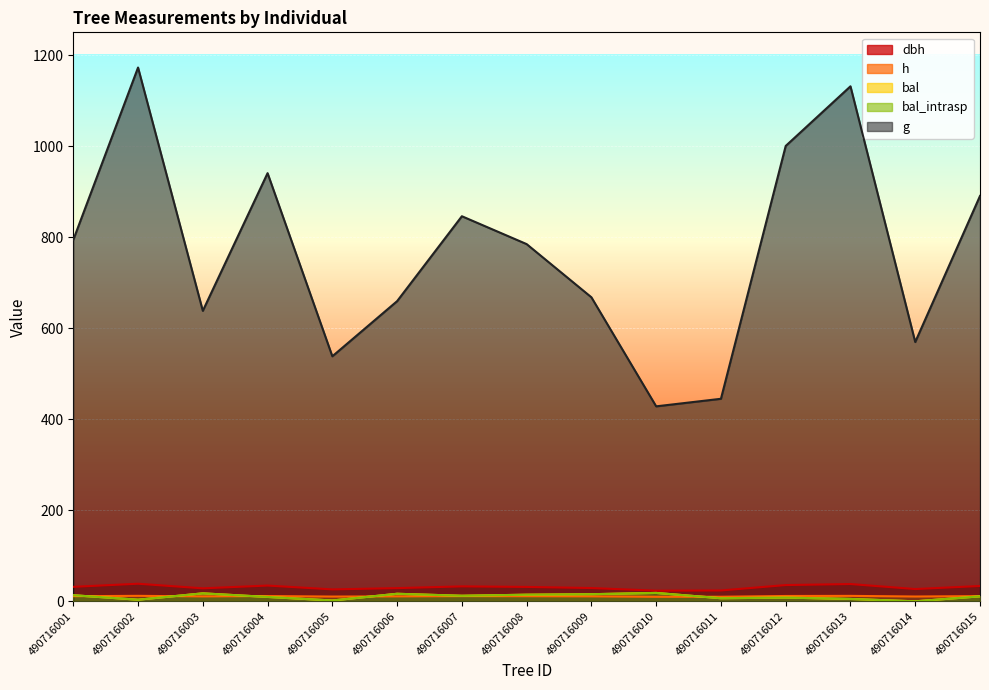

How many data points does each series have?

15